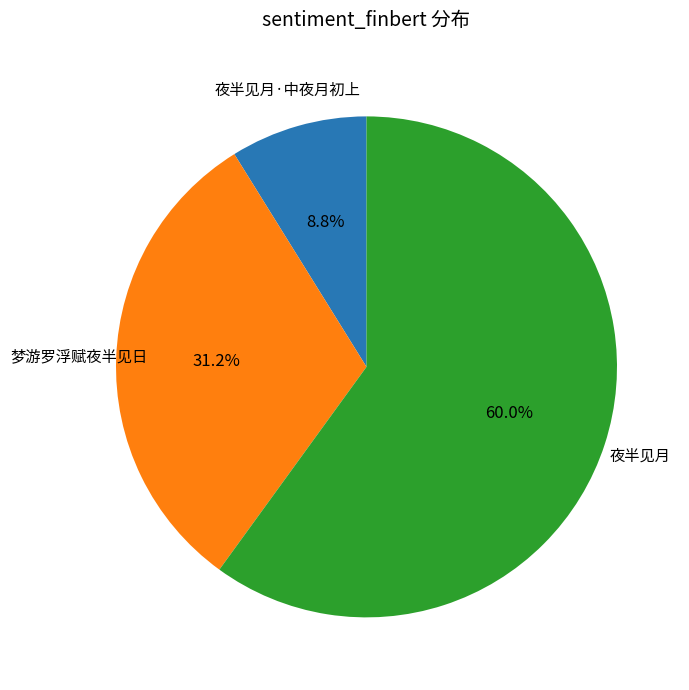

Approximately how many times larger is the value at 夜半见月·中夜月初上 compared to 梦游罗浮赋夜半见日?

0.3